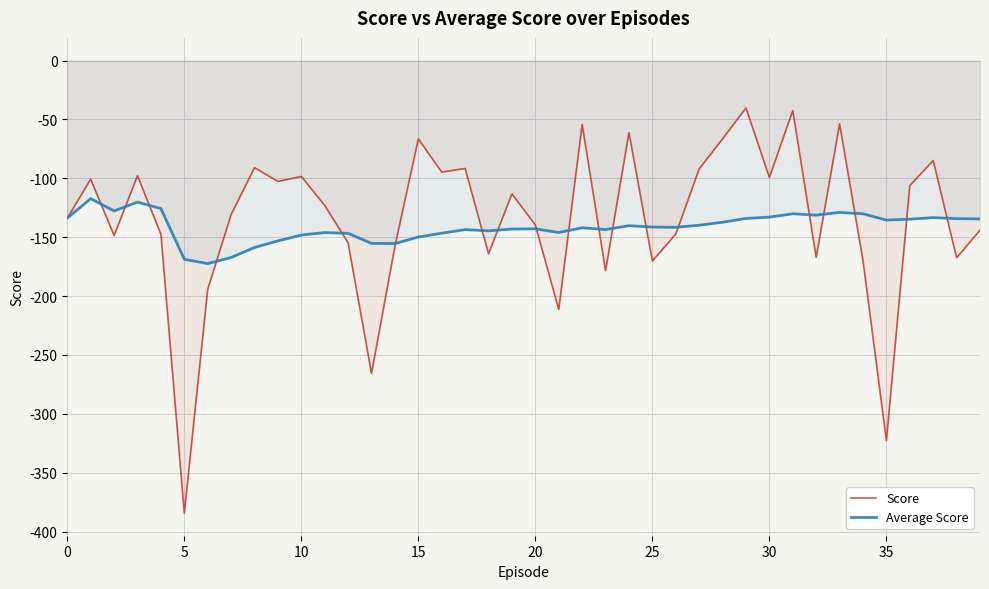

True or false: Score has more than 0 points higher than both neighbors.

True